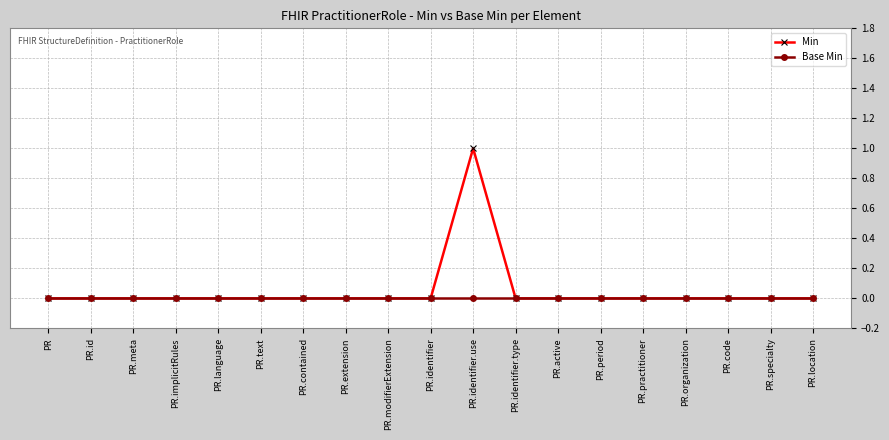

Which series has the largest range (max minus min)?

Min